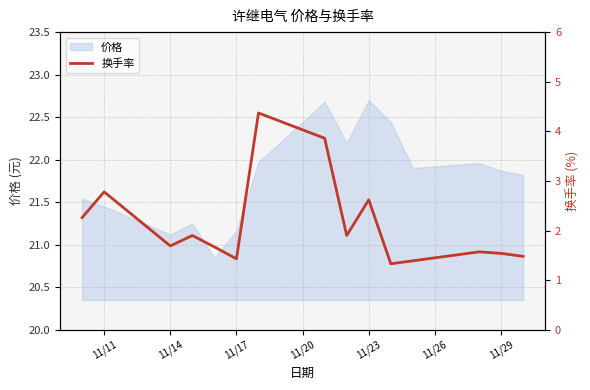

Is it true that 价格 equals 21.1 at 11/14?

True